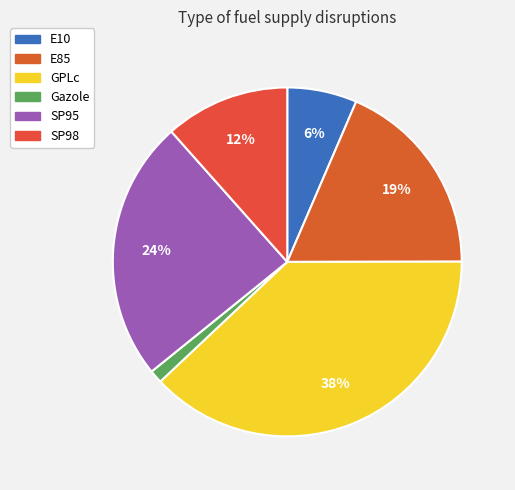

What is the smallest slice in the pie chart?

Gazole